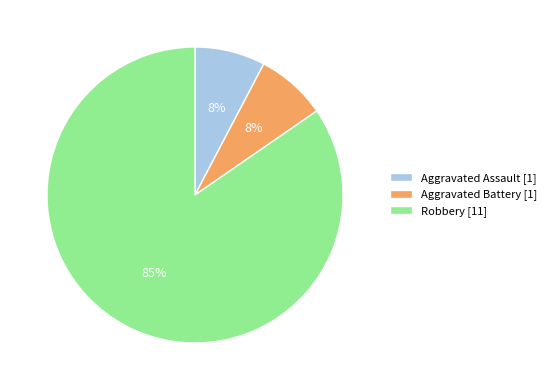

Which slice is the largest?

Robbery [11]